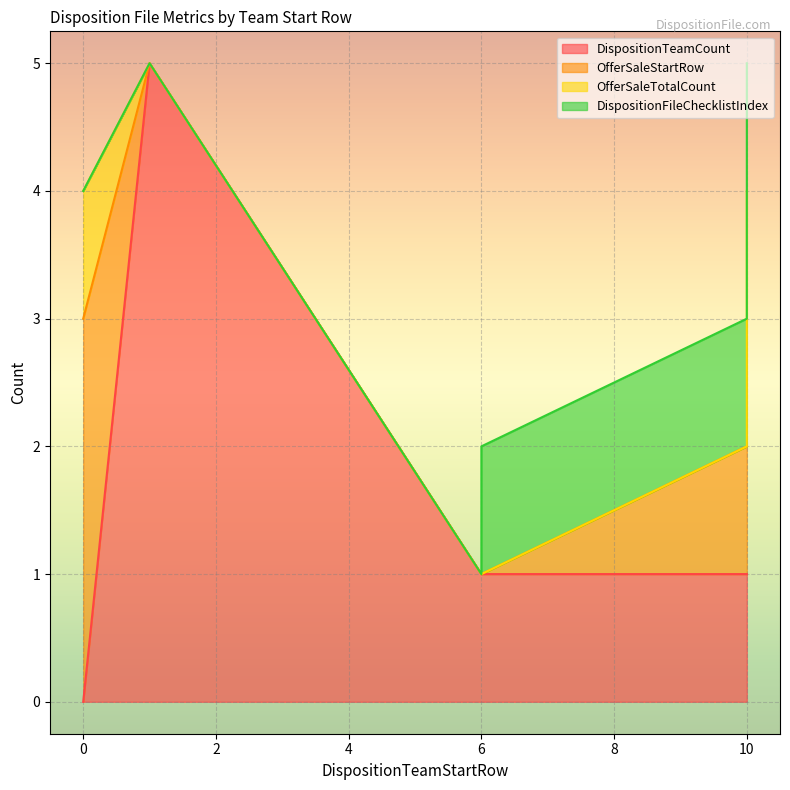

True or false: OfferSaleTotalCount has more than 0 points higher than both neighbors.

True